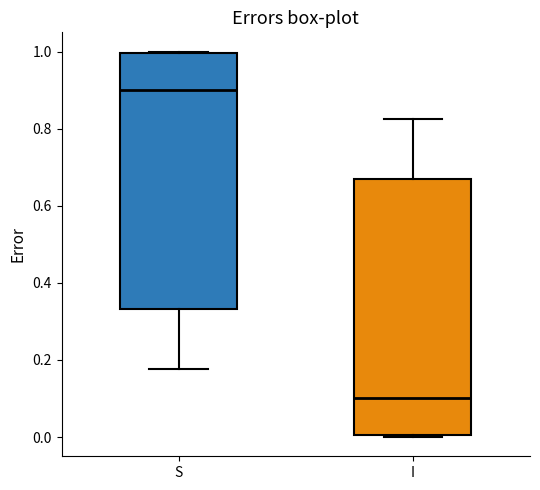

Which box's median line is the lowest?

I